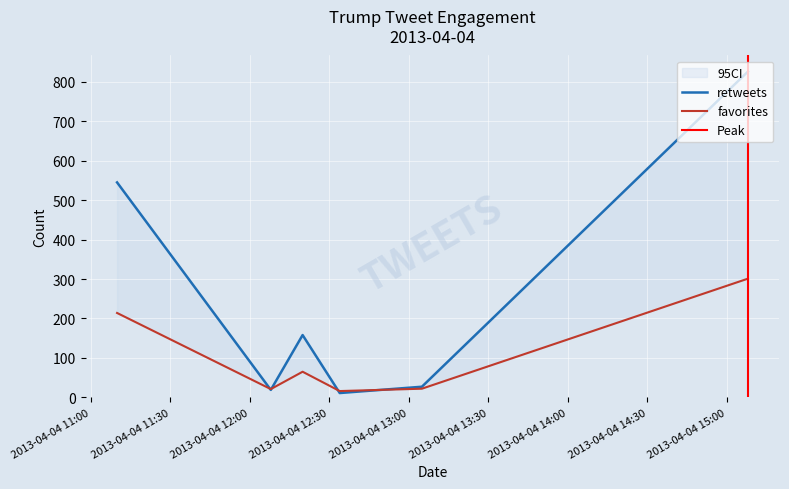

Which category has the lowest value in the retweets series?

2013-04-04 12:34